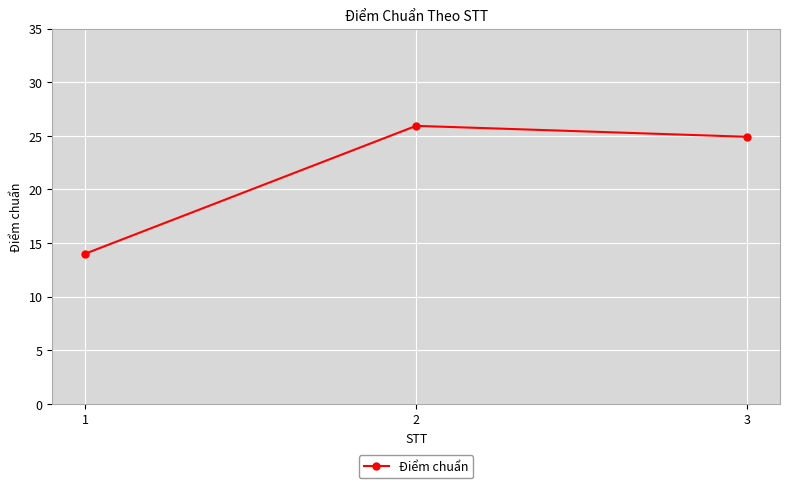

What is the difference between the second highest and minimum values?

10.9